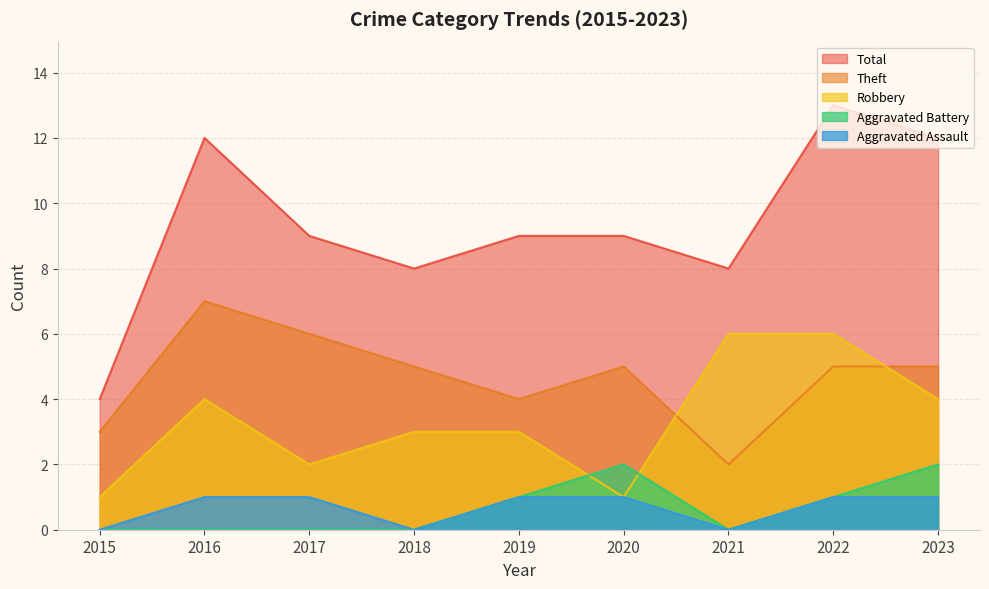

Between 2016 and 2015, which is larger?

2016